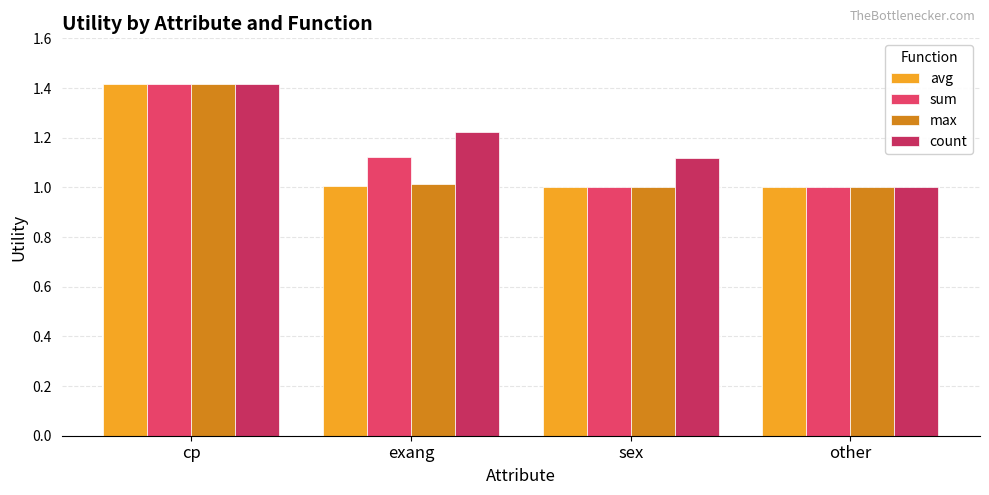

How many bars are there in each group?

4